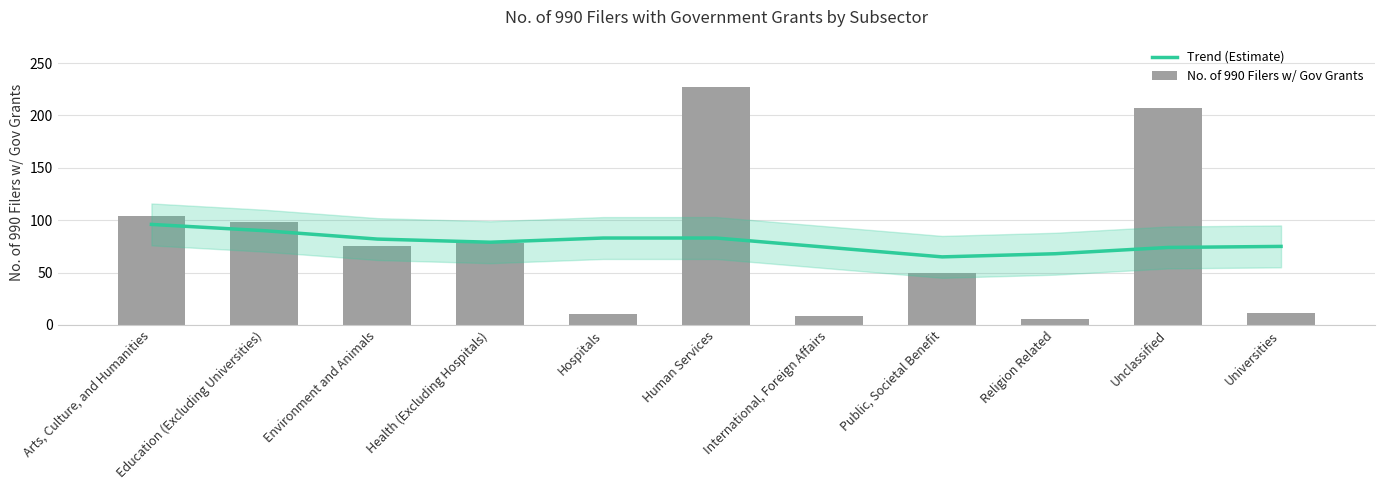

Where does the Trend (Estimate) series first go above 79?

Arts, Culture, and Humanities